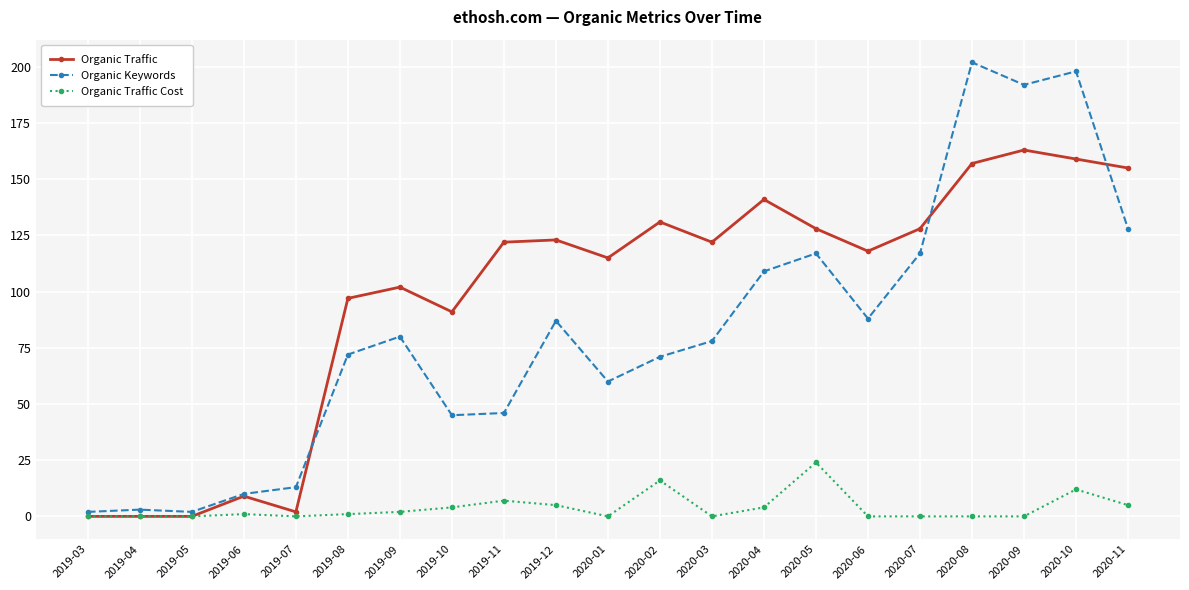

True or false: Organic Traffic has more than 2 interior local peaks.

True